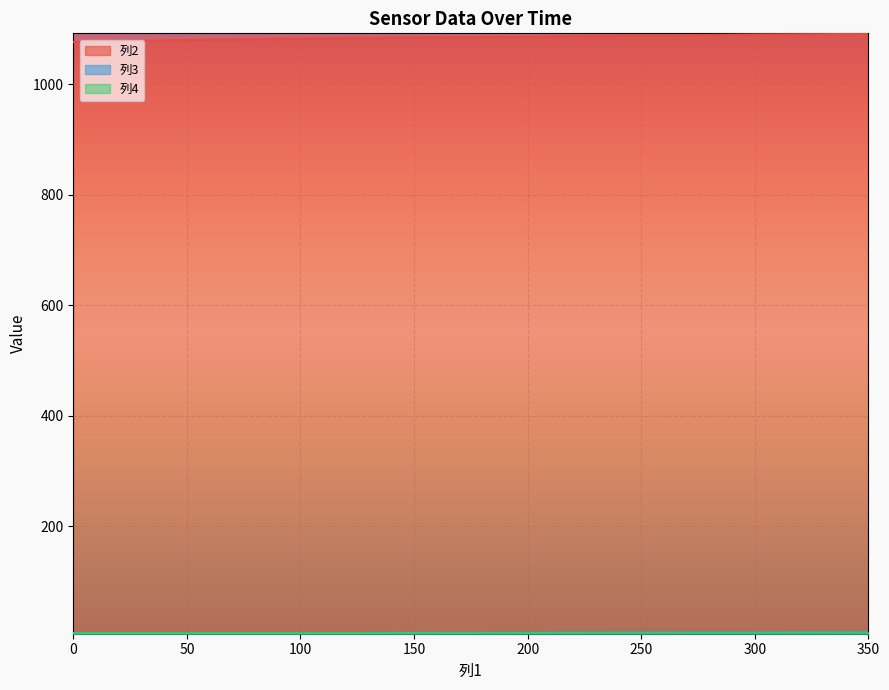

What value does the 列3 series have at 2?

6.8